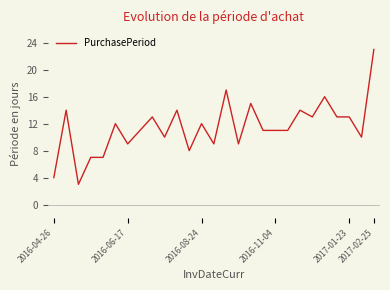

What is the maximum value shown in the chart?

23